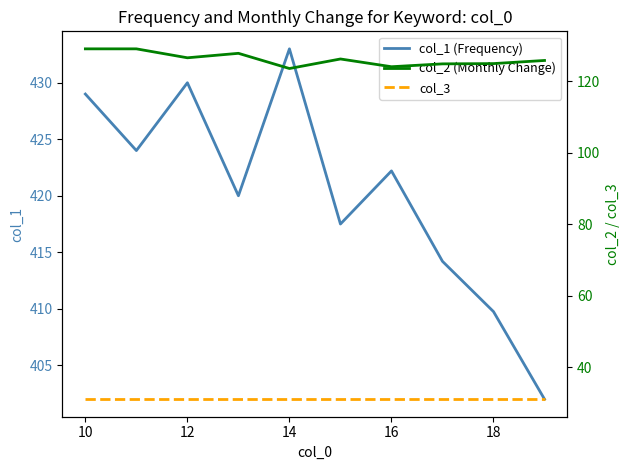

What is the maximum value for col_1 (Frequency)?

433.0